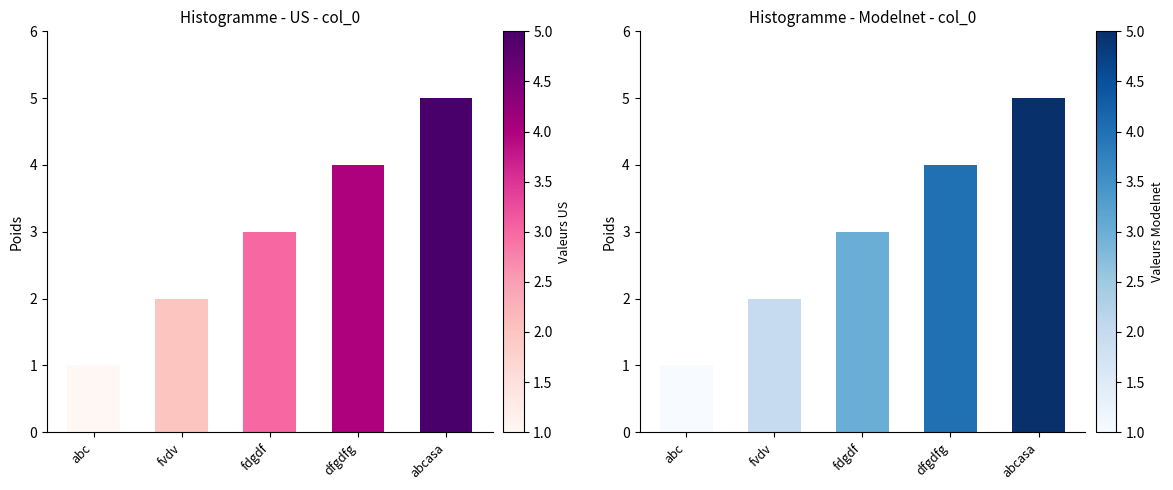

How many data points are above 3?

2